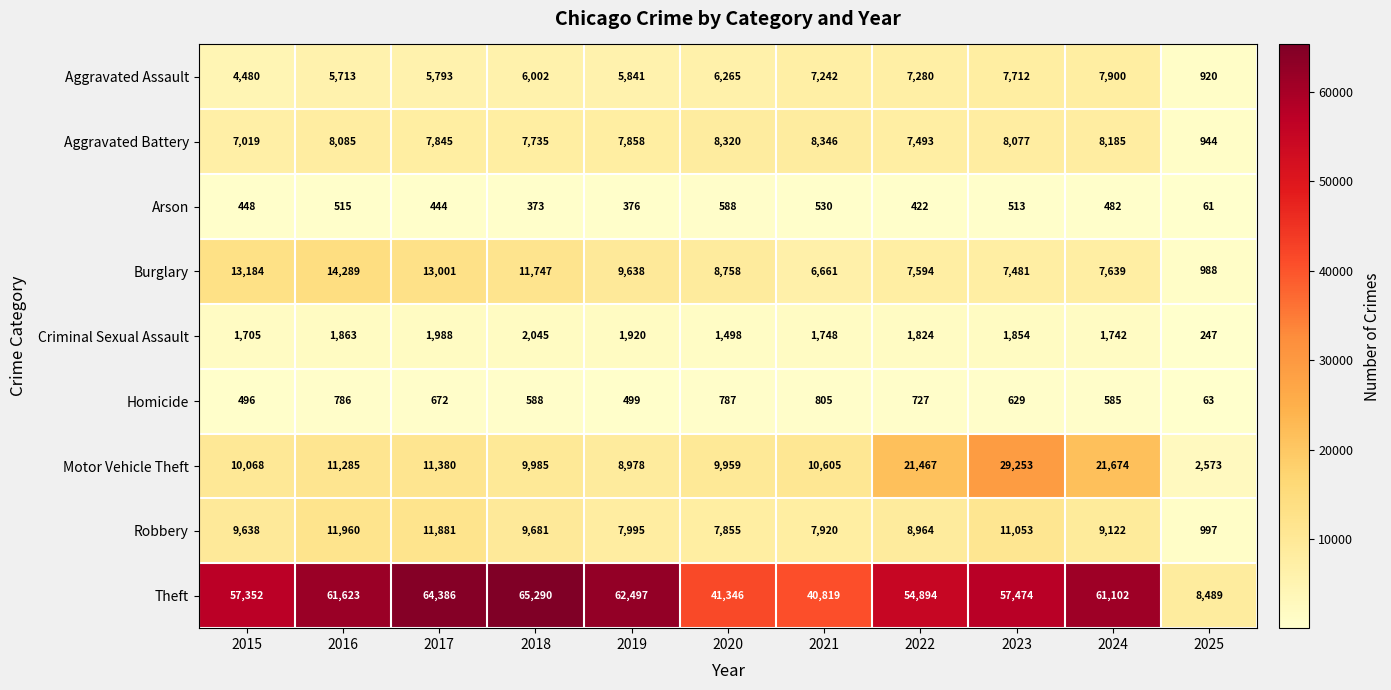

Which series has the widest spread of values?

Theft